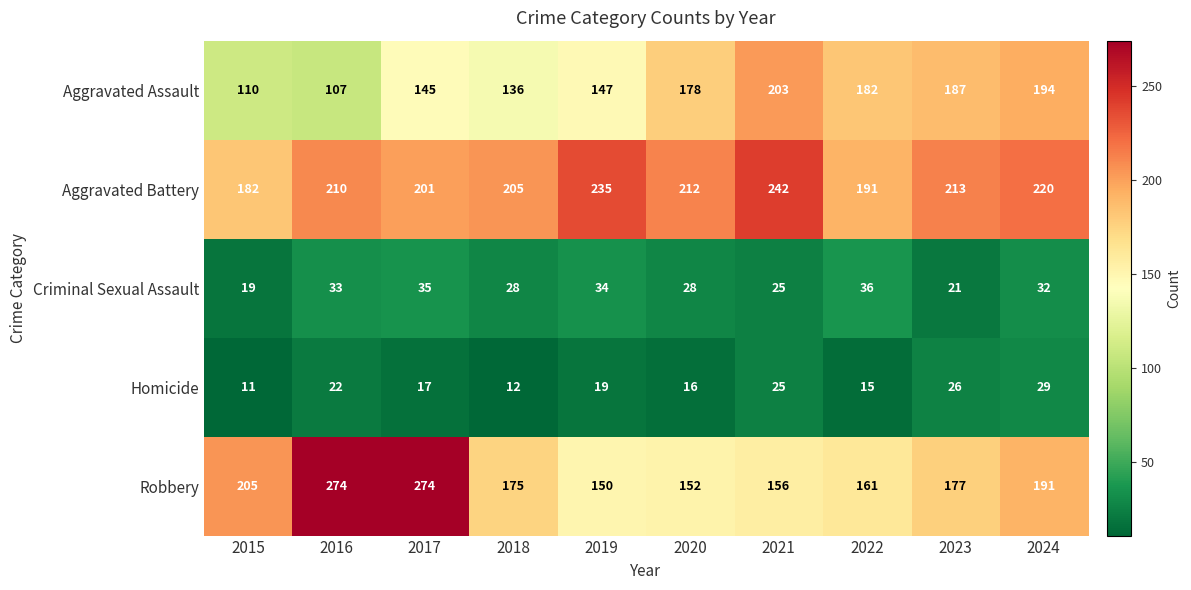

Where does the Aggravated Battery series first go above 212?

2019